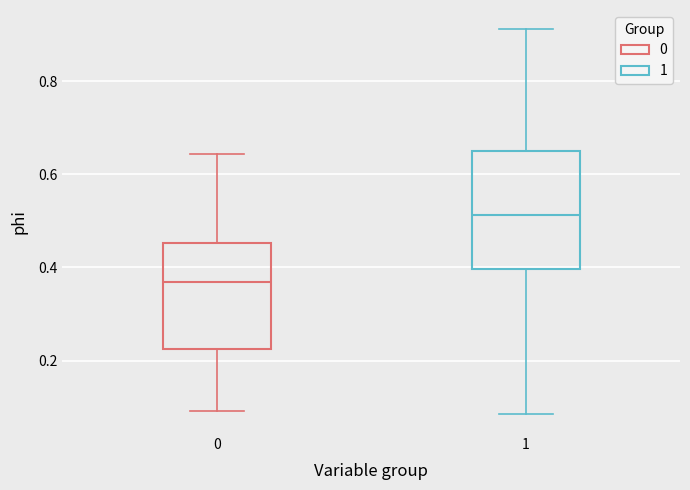

Reading left to right, read every box against the y-axis: the position of its median line, the range the box covers, and the ends of its whiskers. The values are not printed on the chart, so give them approximately, as read against the axis.

0: median 0.36, box 0.22 to 0.46, whiskers 0.10 to 0.64
1: median 0.52, box 0.40 to 0.66, whiskers 0.08 to 0.92